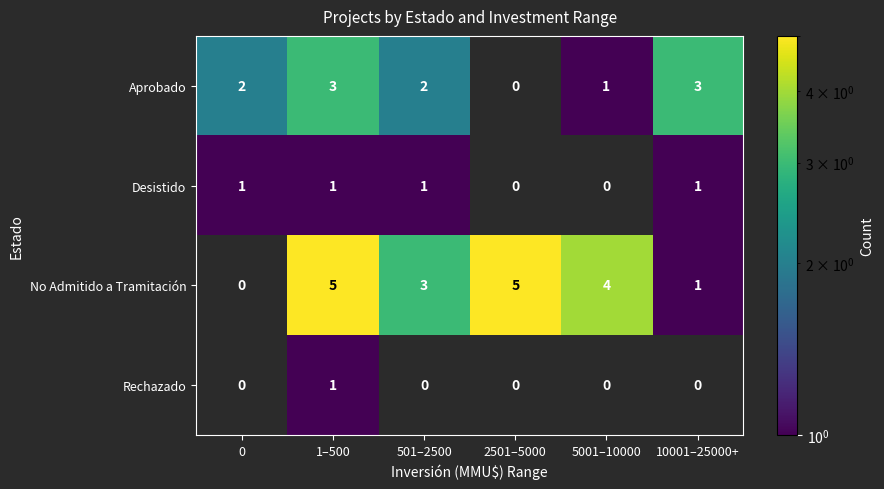

Count the number of categories in the chart.

6